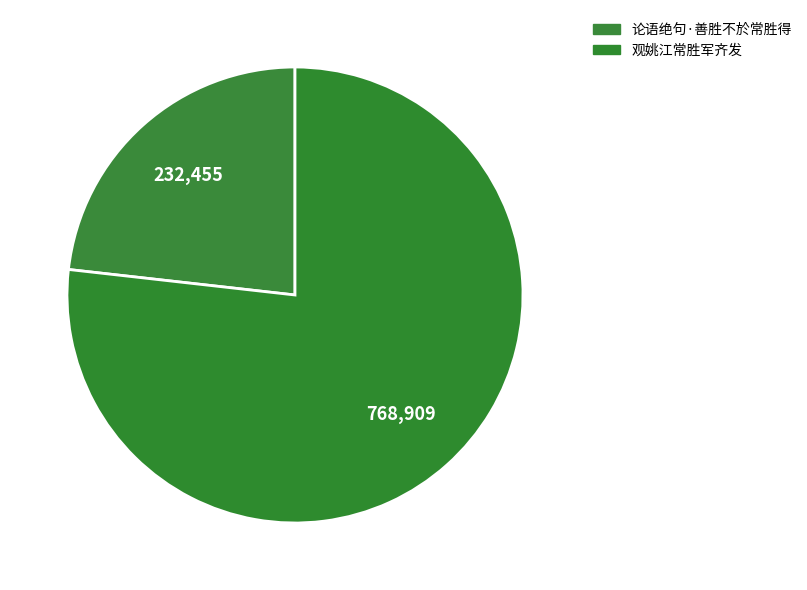

Count the number of slices in the pie.

2